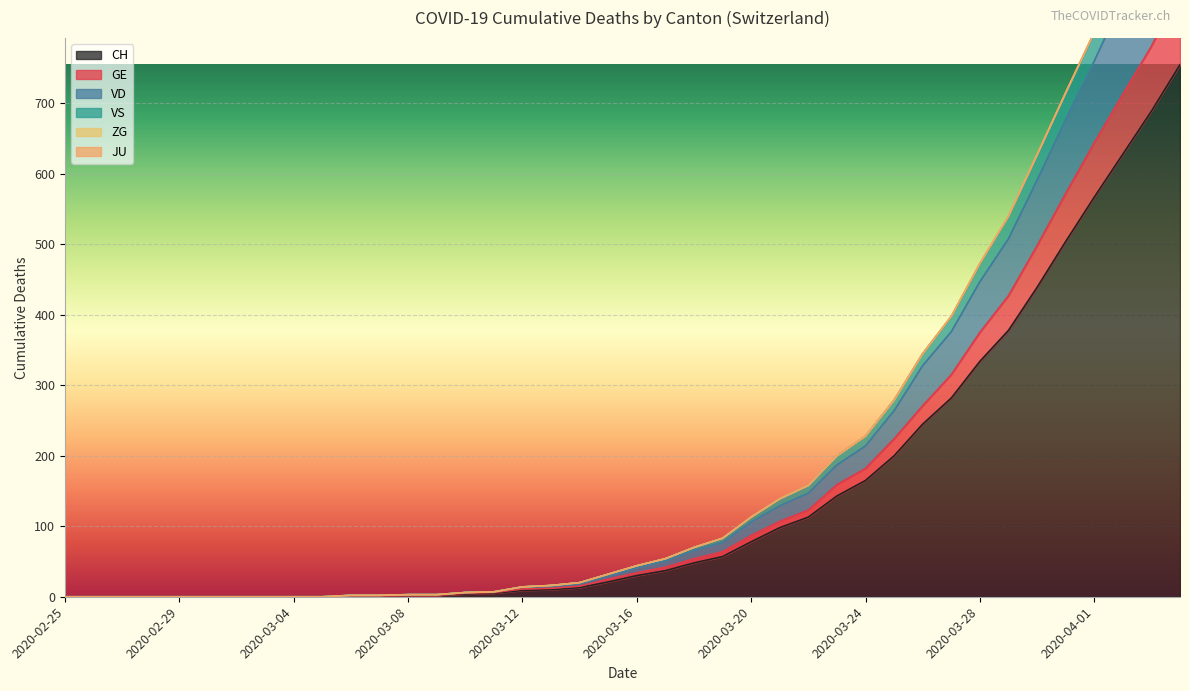

At which category is the sum across all series the highest?

2020-04-04